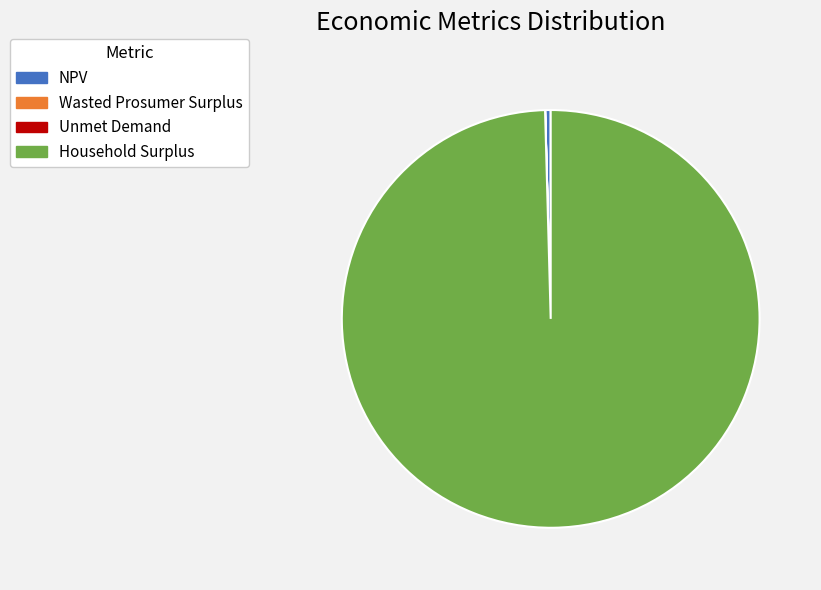

Is there a majority slice in this chart?

Yes